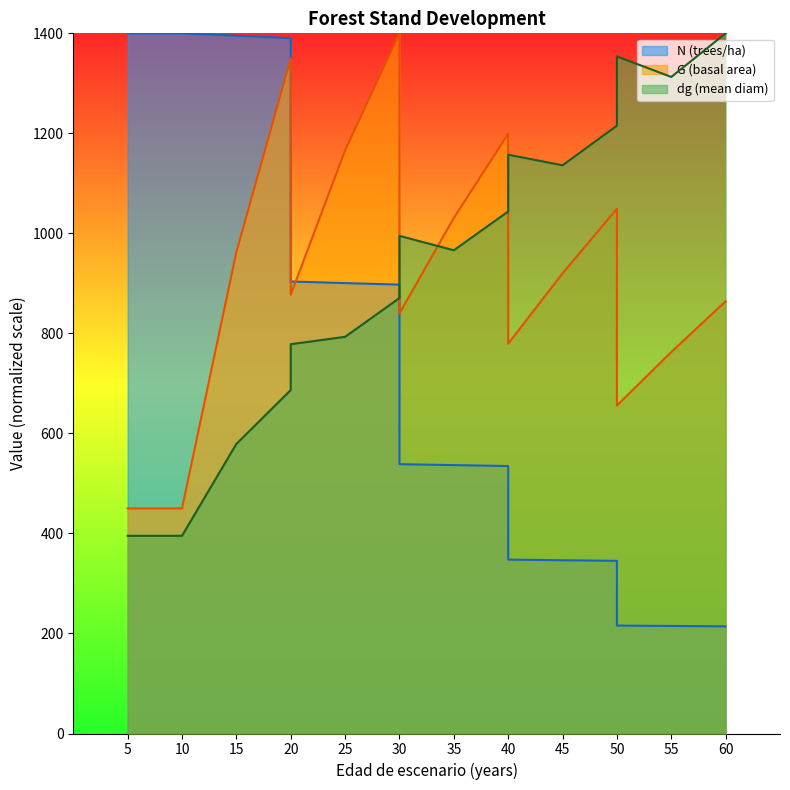

What is the value of the N point at the 1st from the left?

1400.0